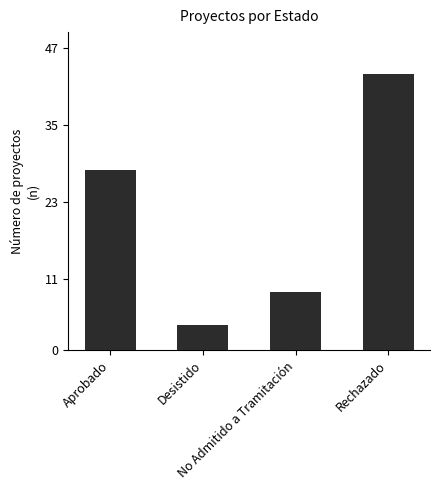

What is the label of the 1st bar from the left?

Aprobado